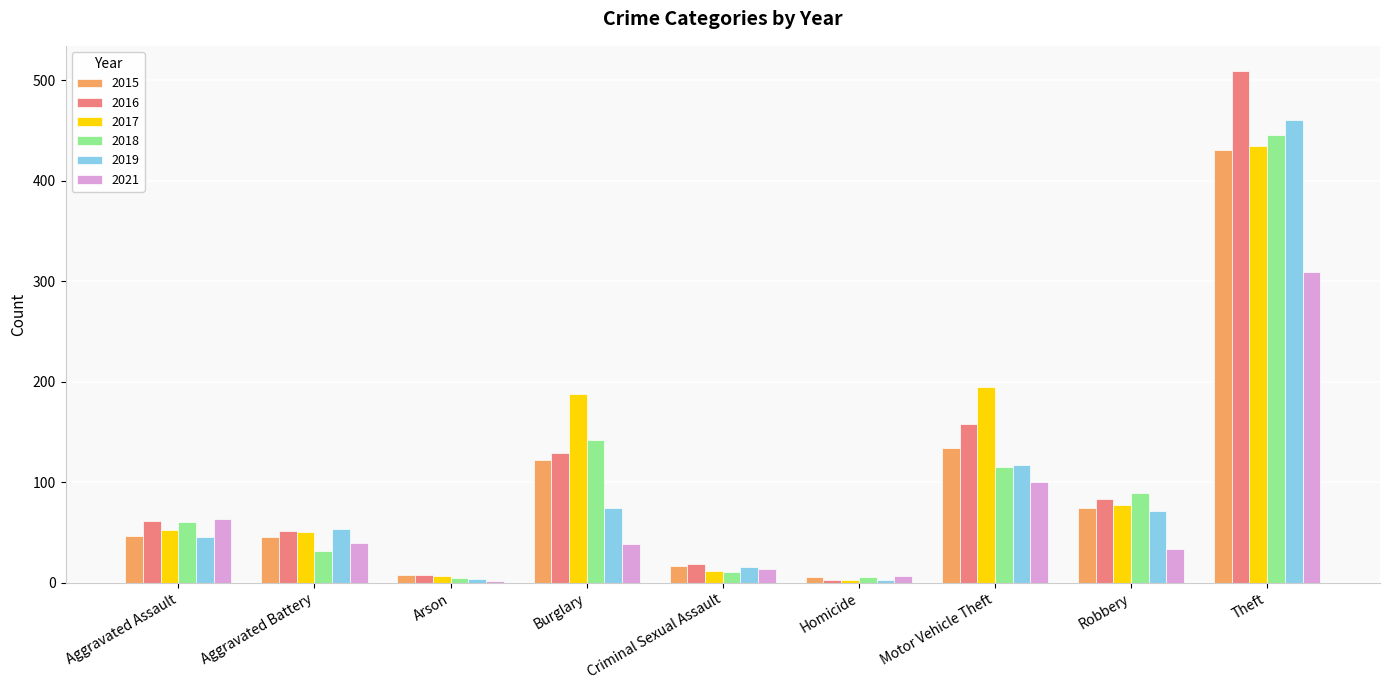

At how many categories does at least one series exceed 256?

1